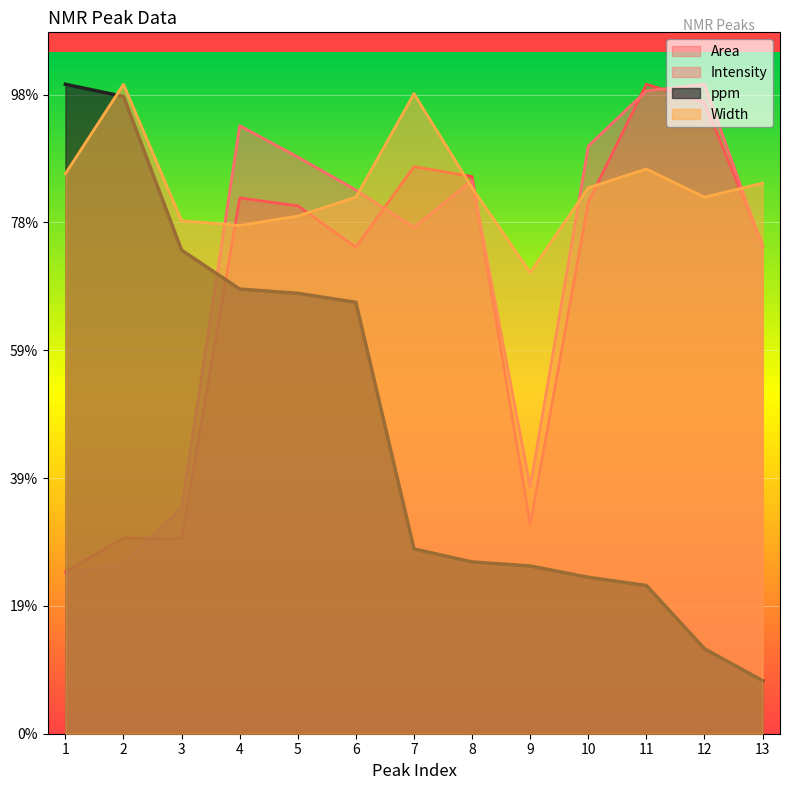

Reading left to right, what are all the values shown in this chart?

Intensity: 628.3	665.9	880.9	2377.9	2255.5	2126.6	1979.9	2164.9	965.1	2298.2	2514.4	2539.9	1904.0
Area: 633.8	764.9	761.8	2095.3	2064.8	1903.1	2217.8	2179.1	816.2	2078.8	2539.9	2469.3	1910.2
Width: 2190.2	2539.9	2006.2	1987.8	2024.6	2098.2	2503.1	2135.0	1803.7	2135.0	2208.7	2098.2	2153.4
ppm: 2539.9	2492.3	1891.2	1739.0	1722.4	1687.3	722.8	671.9	656.1	611.7	579.8	332.4	207.5